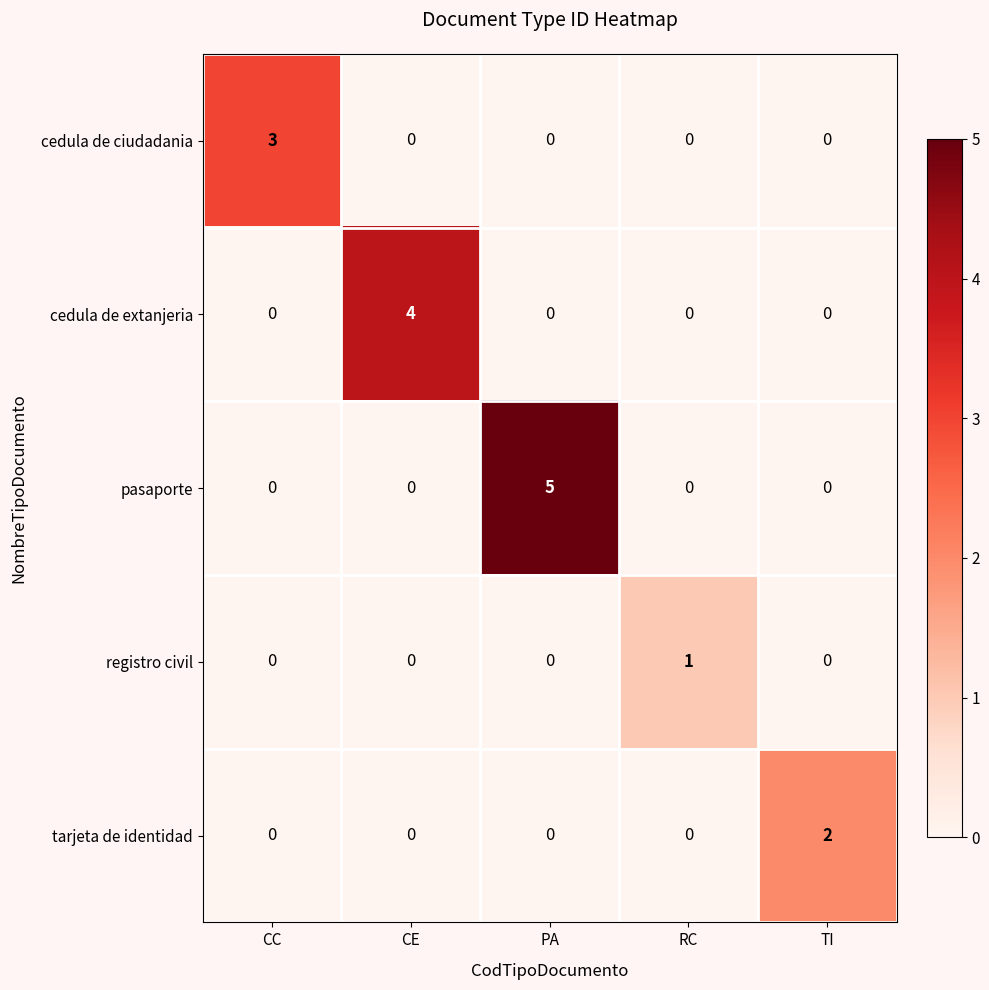

The cedula de extanjeria series shows -3 at PA. True or false?

False